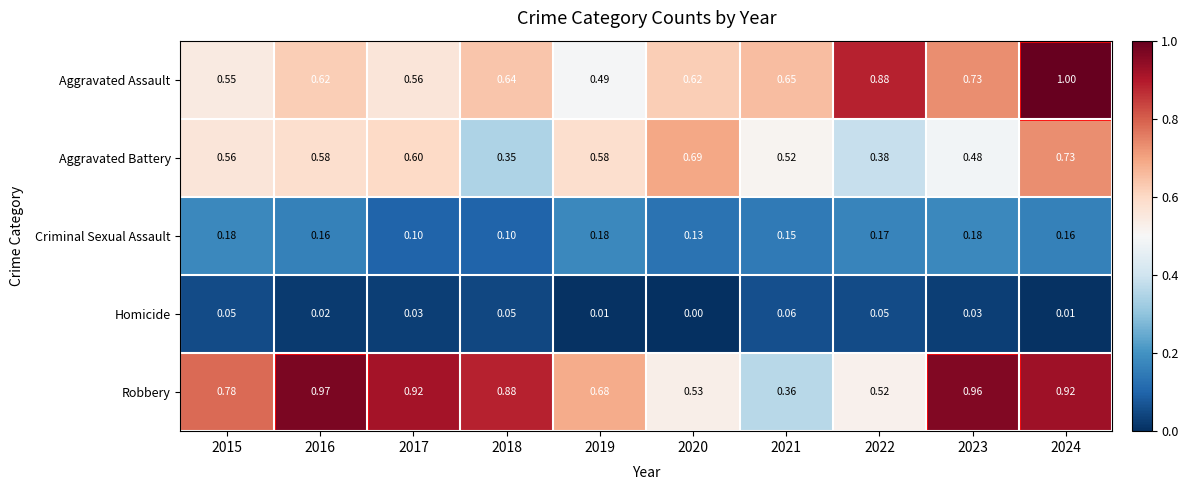

Which series has the largest range (max minus min)?

Robbery